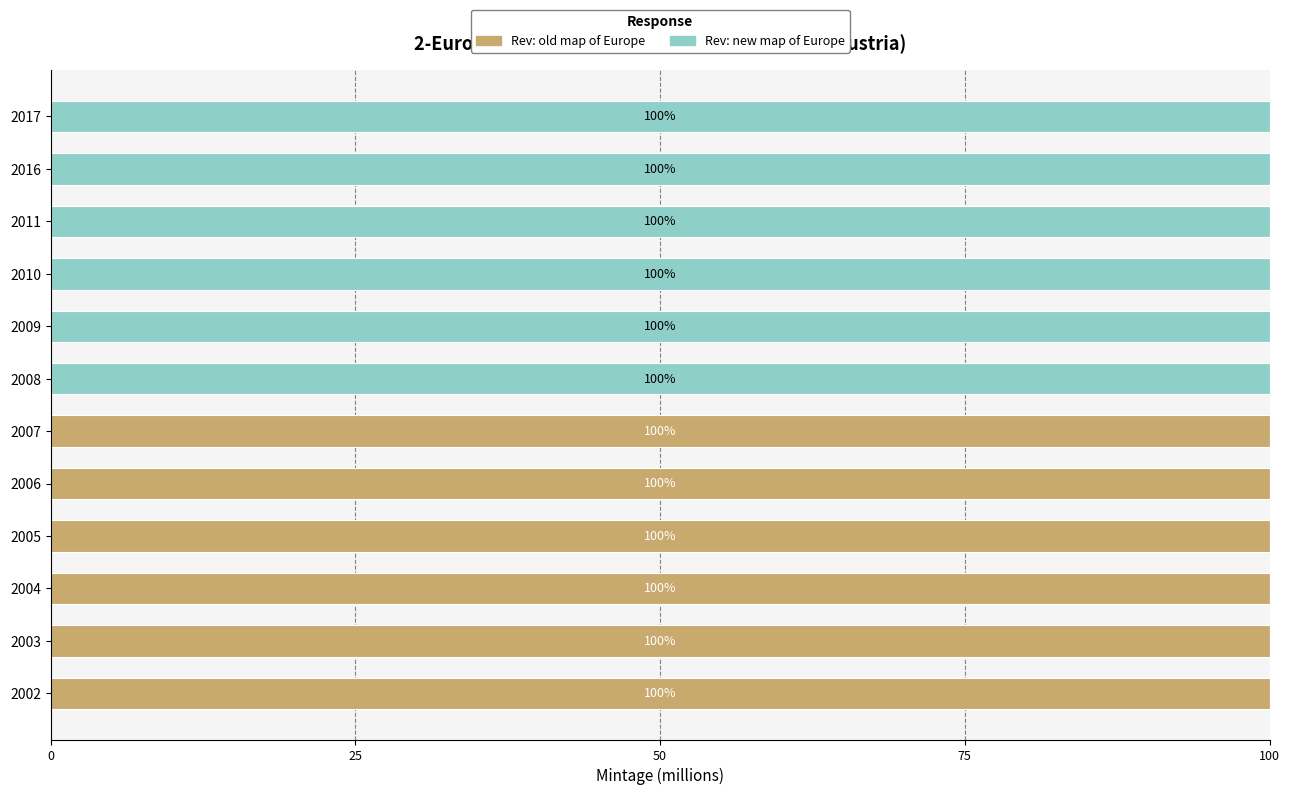

The Rev: old map of Europe series shows 100 at 2004. True or false?

True